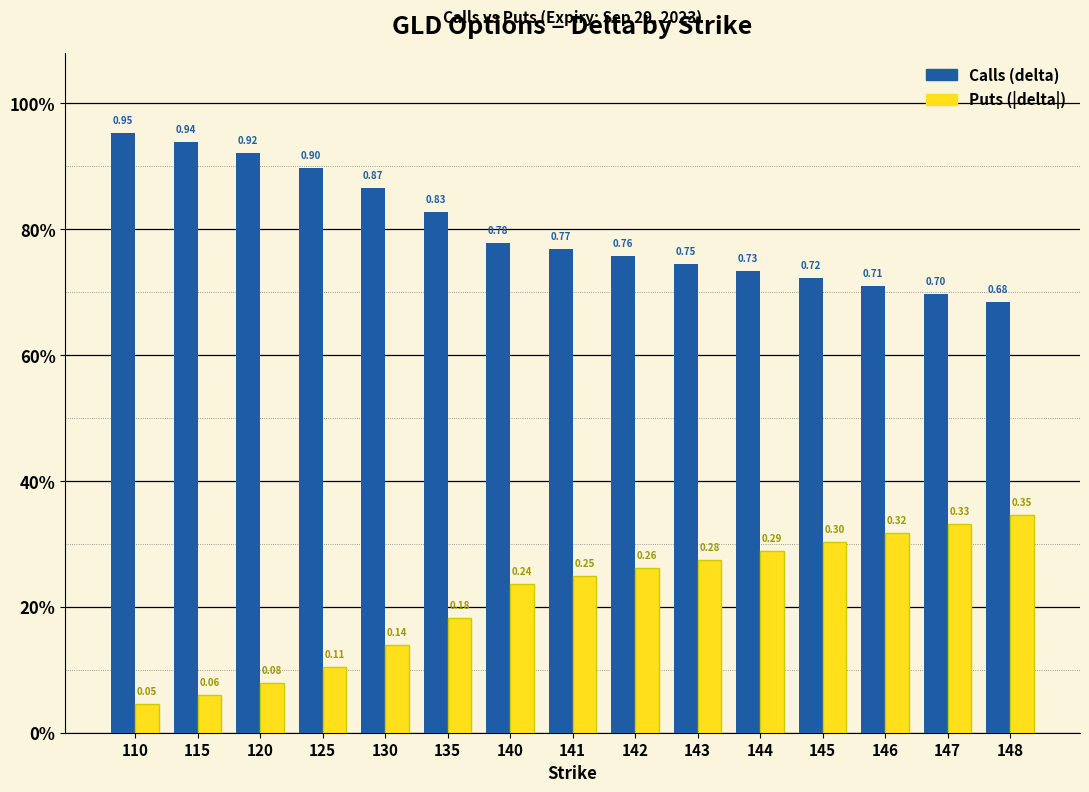

At 146, list the series in order from smallest to largest.

Puts (|delta|), Calls (delta)